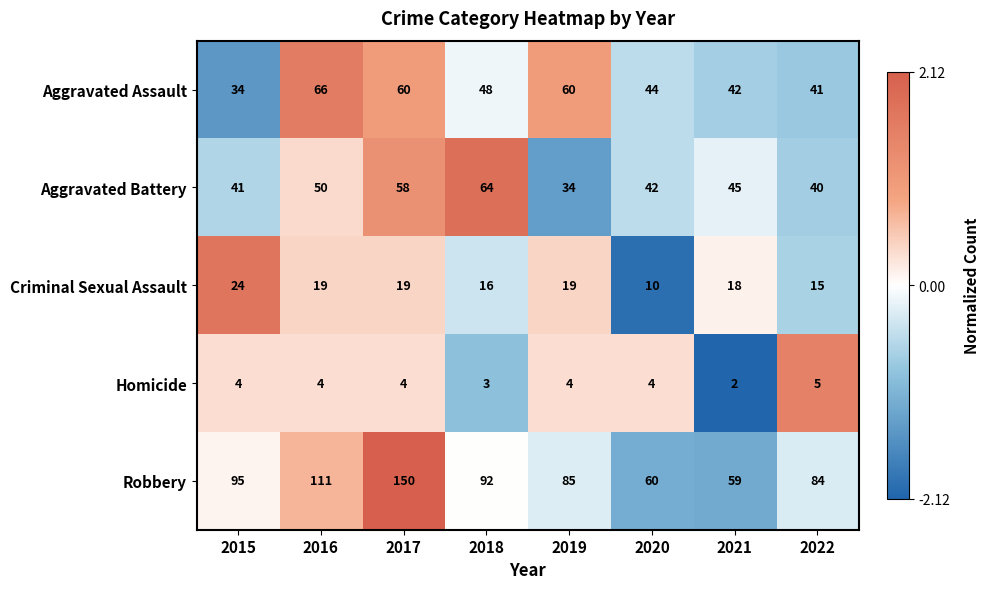

What is the lowest value of the Aggravated Assault series?

34